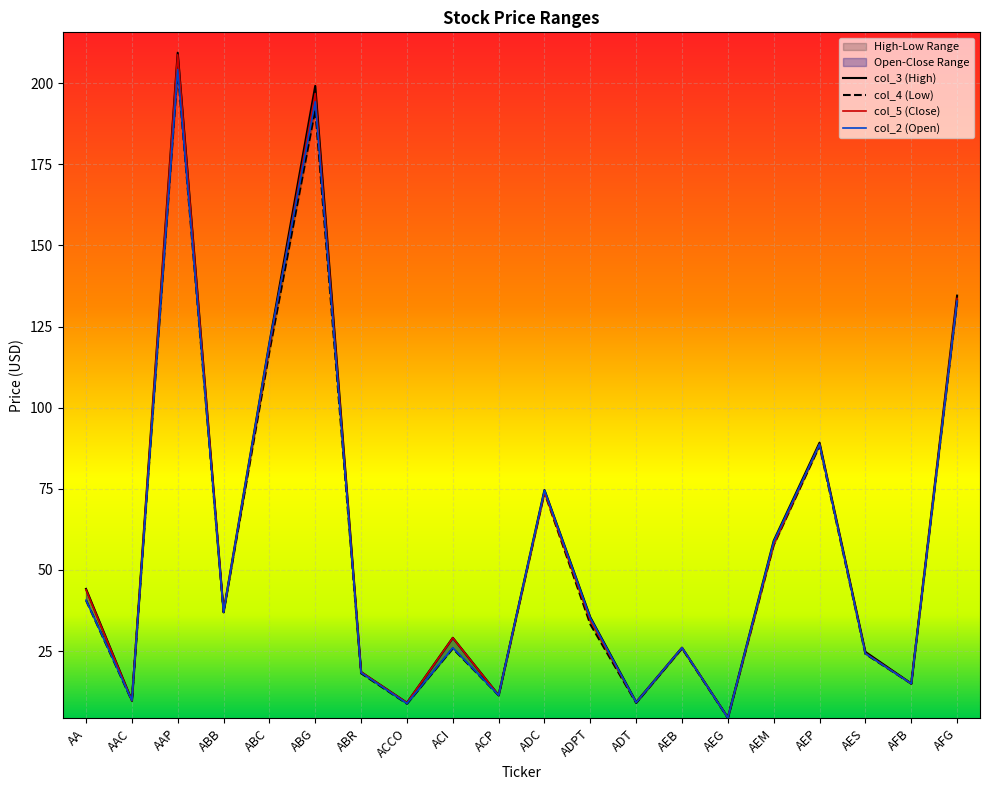

The value of col_4 at AEM is 57.7. True or false?

True